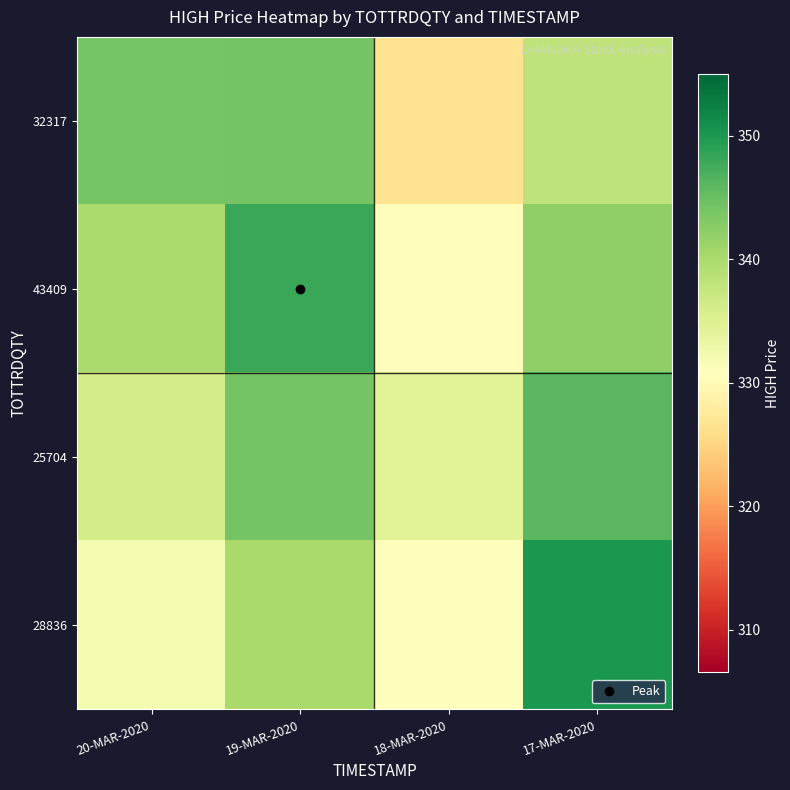

At 20-MAR-2020, list the series in order from largest to smallest.

32317, 43409, 25704, 28836